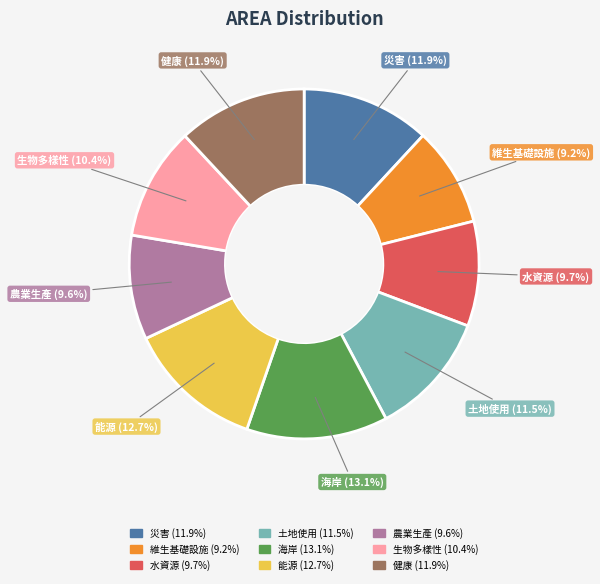

To the nearest percent, what is the difference between the 土地使用 and 能源 slice percentages?

1%